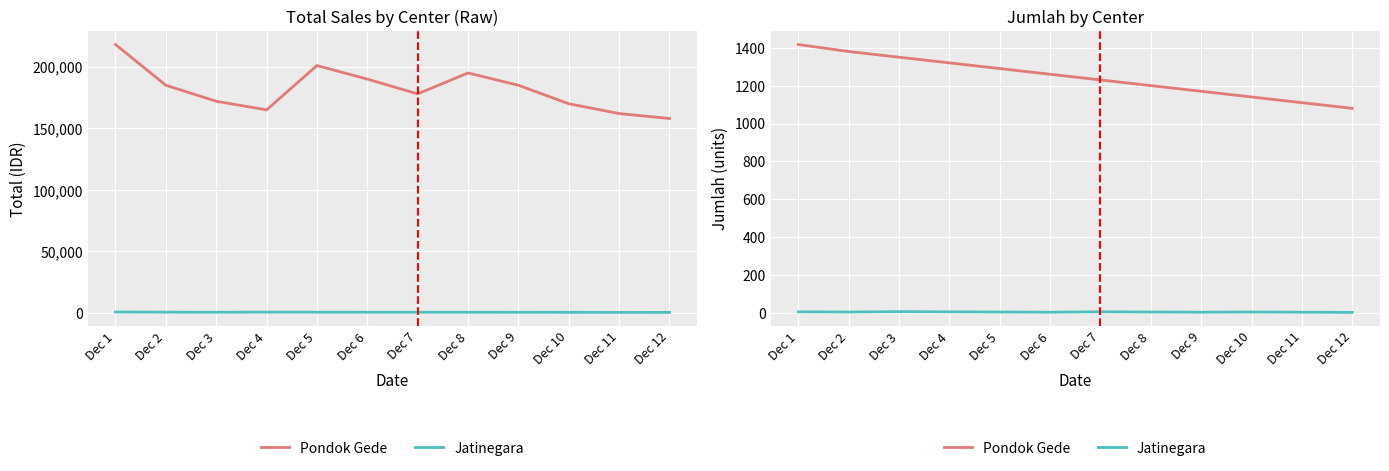

What is the value of the Pondok Gede point at the 6th from the left?

1260